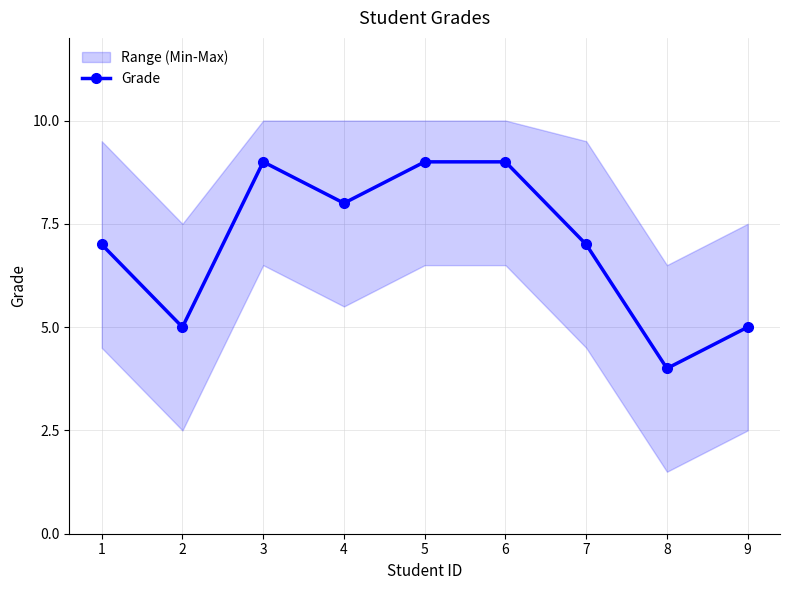

What is the difference between the second highest and minimum values?

5